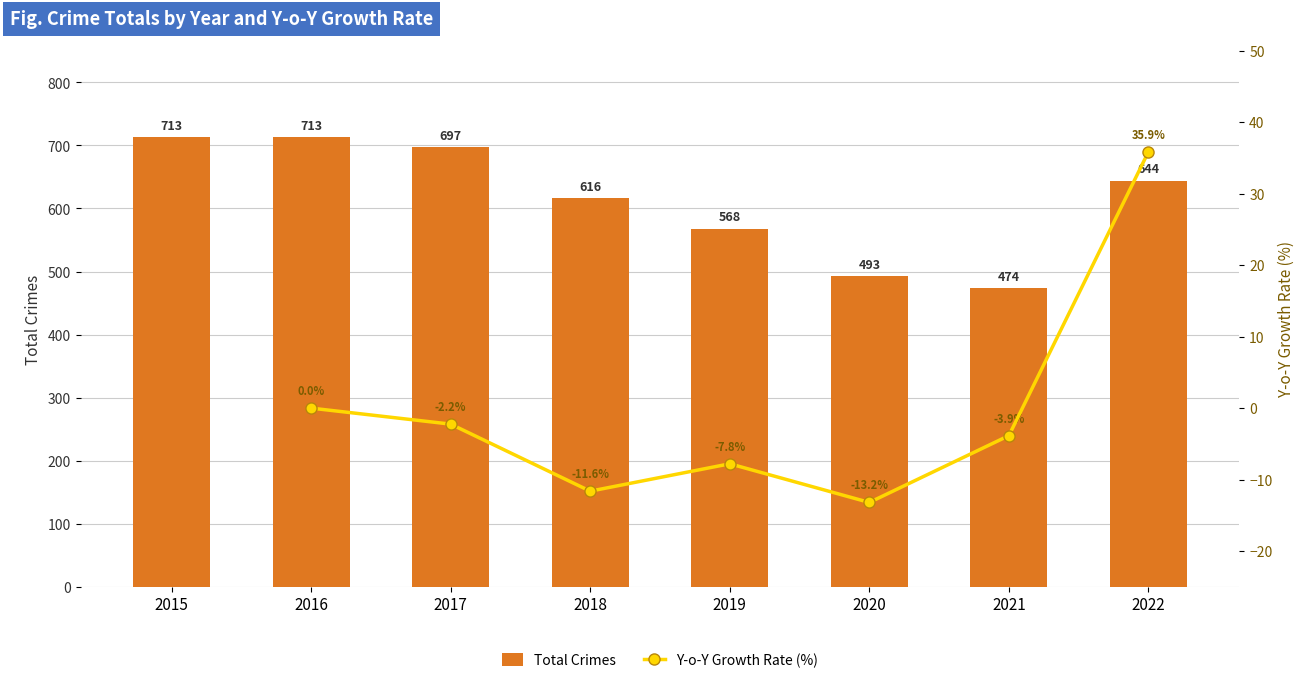

What is the ratio of the value at 2016 to the value at 2022?

1.1